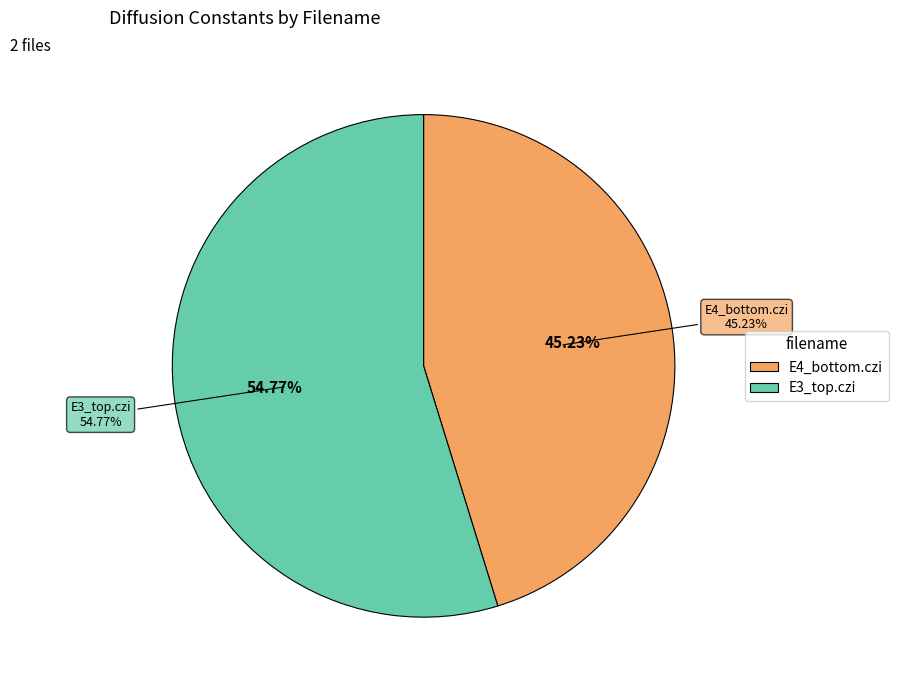

What is the ratio of the value at E3_top.czi to the value at E4_bottom.czi?

1.2